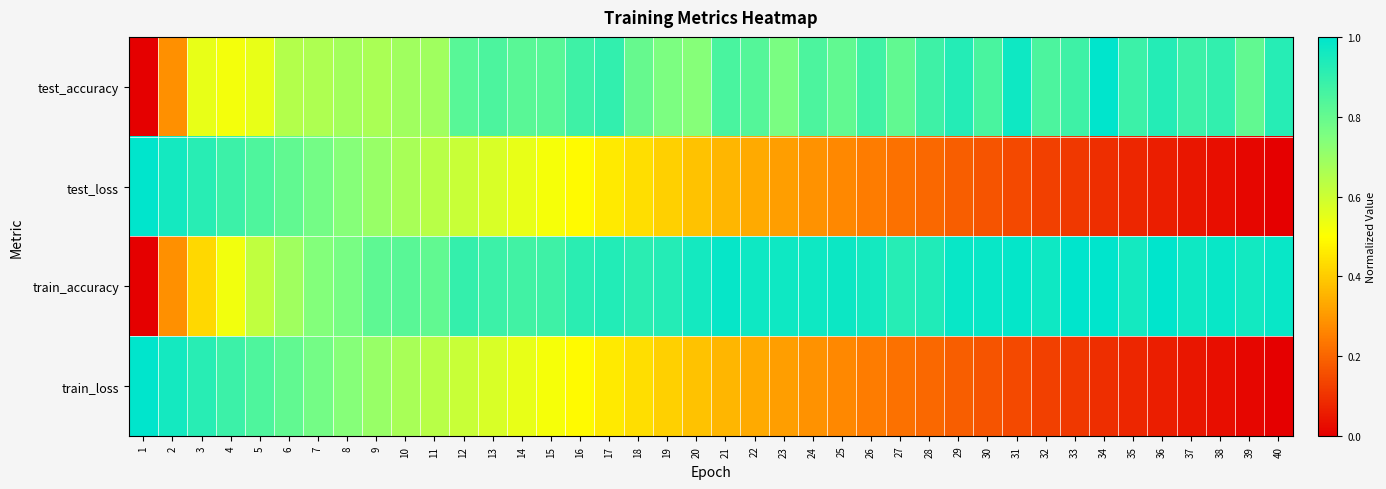

Which series has the largest total across all categories?

train_accuracy